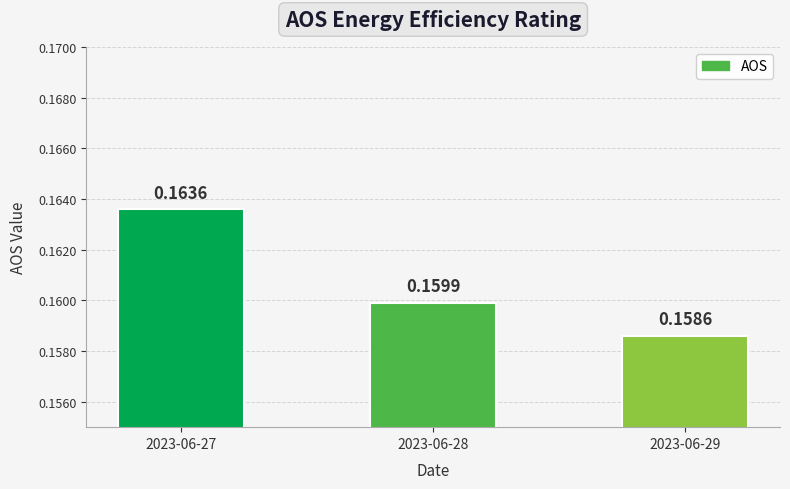

How many values are between 0 and 1?

3